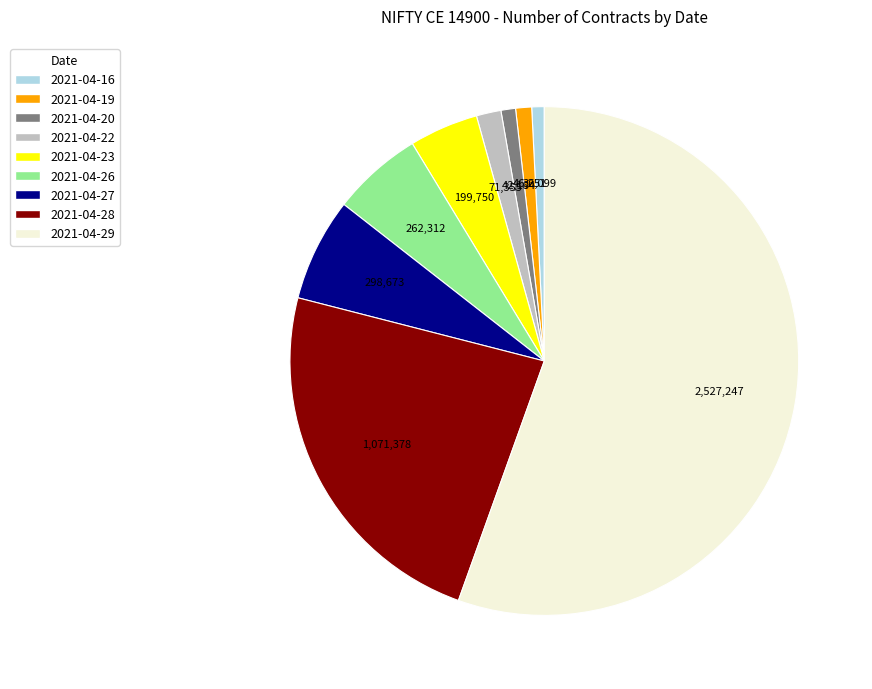

True or false: 2021-04-16 accounts for 1% of the total.

True